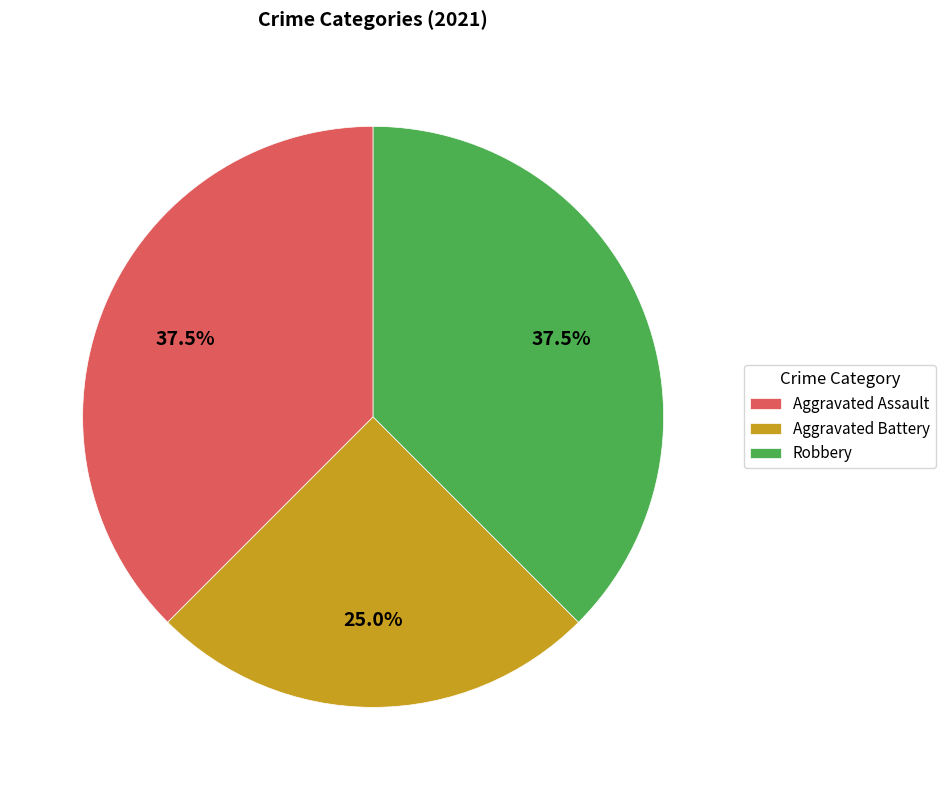

Which has a higher value, Robbery or Aggravated Battery?

Robbery